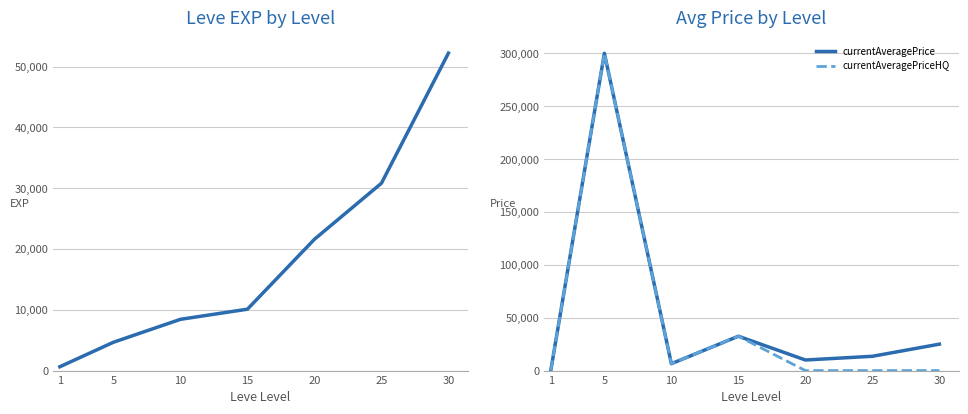

Rank the series at 5 from highest to lowest value.

currentAveragePrice, currentAveragePriceHQ, Leve EXP